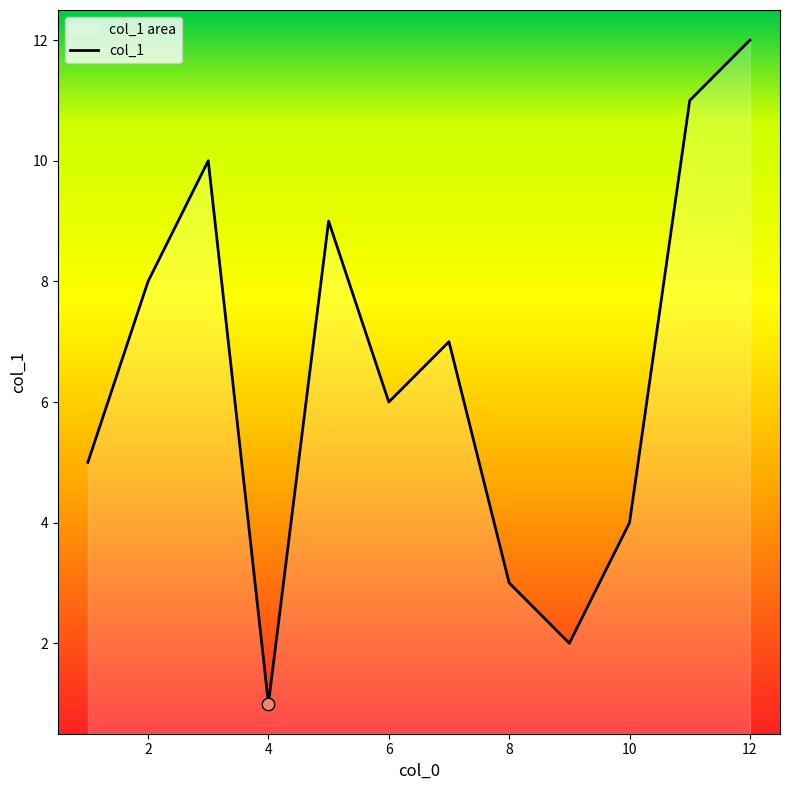

What is the change in value from 6 to 7?

+1